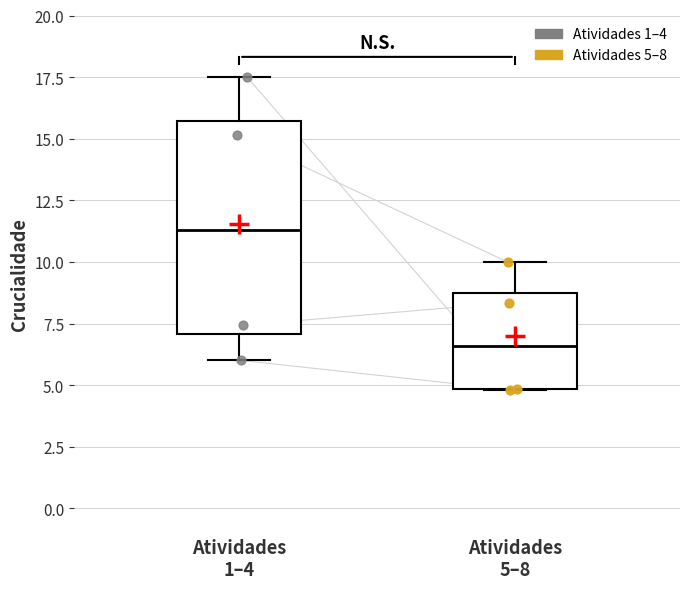

Reading left to right, read every box against the y-axis: the position of its median line, the range the box covers, and the ends of its whiskers. The values are not printed on the chart, so give them approximately, as read against the axis.

Atividades 1–4: median 11.5, box 7.0 to 15.5, whiskers 6.0 to 17.5
Atividades 5–8: median 6.5, box 5.0 to 9.0, whiskers 5.0 to 10.0